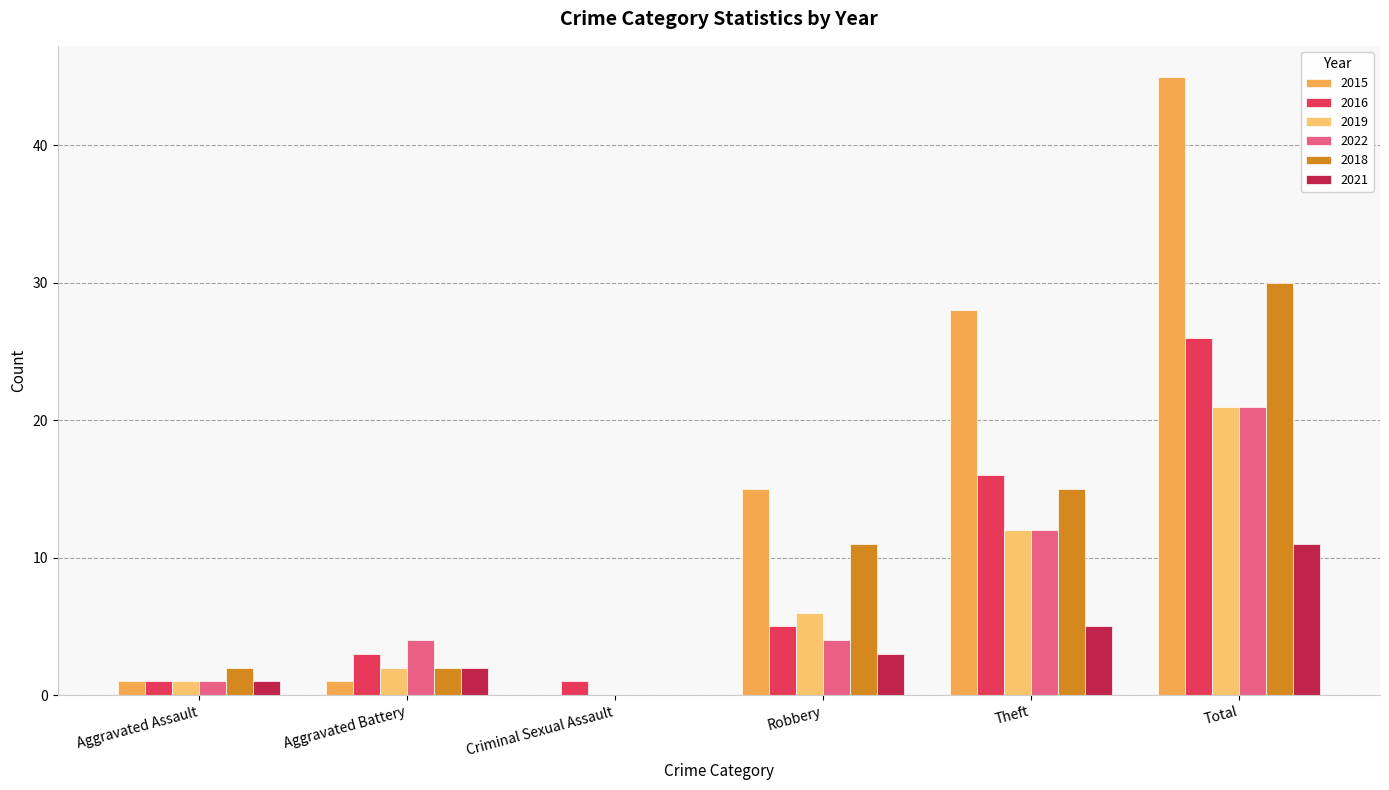

Are the bars horizontal?

No